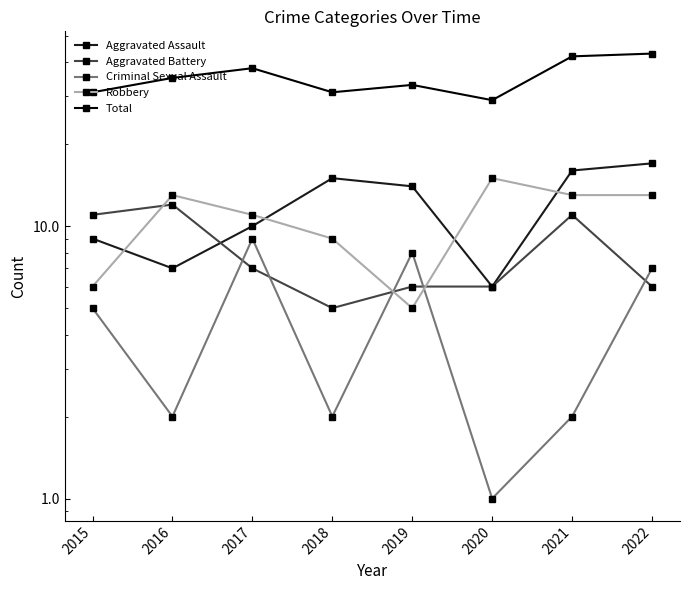

At which category does Criminal Sexual Assault reach its first local peak?

2017